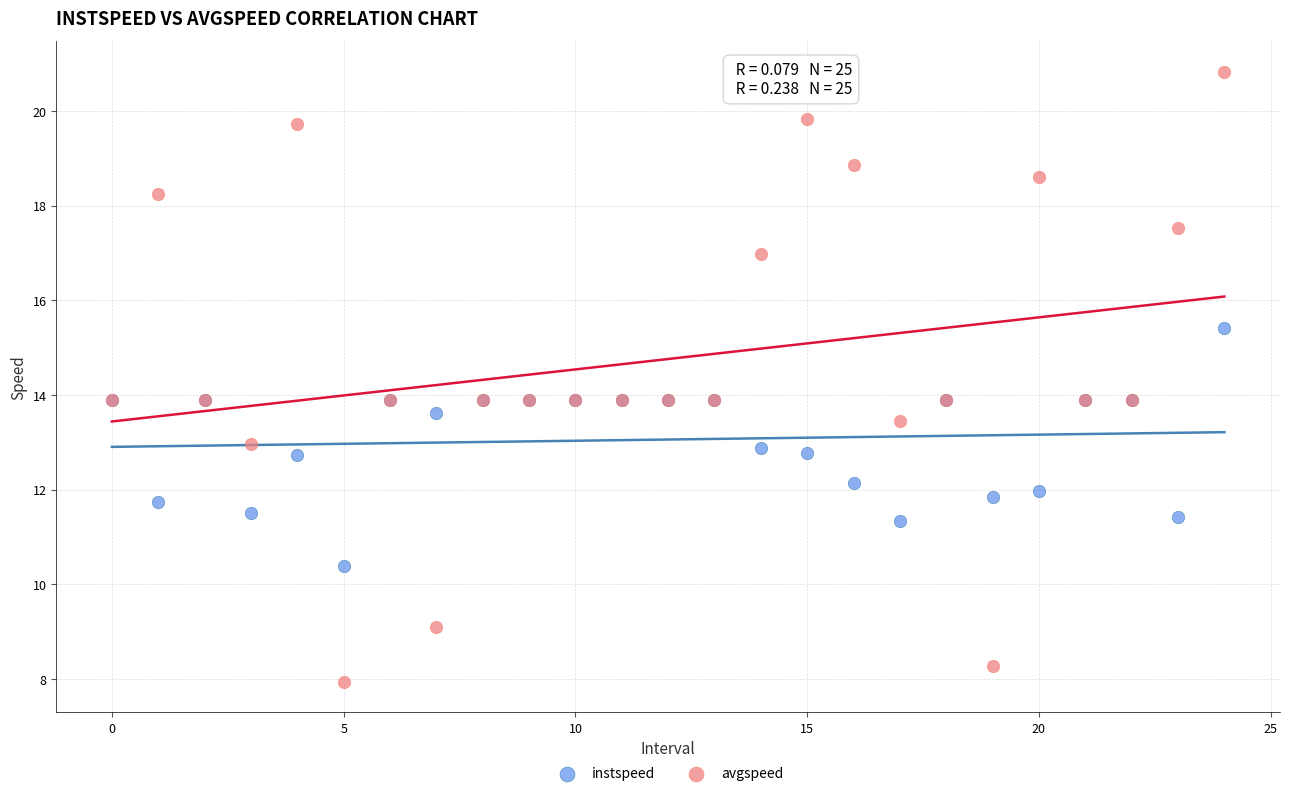

Which series contains the highest Y value?

avgspeed